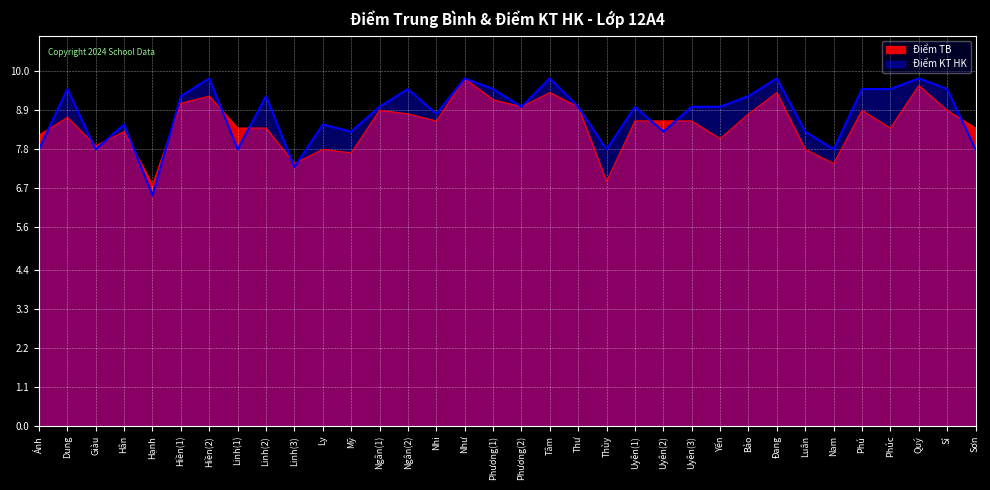

The Điểm KT HK series shows 16.9 at Ngân(2). True or false?

False